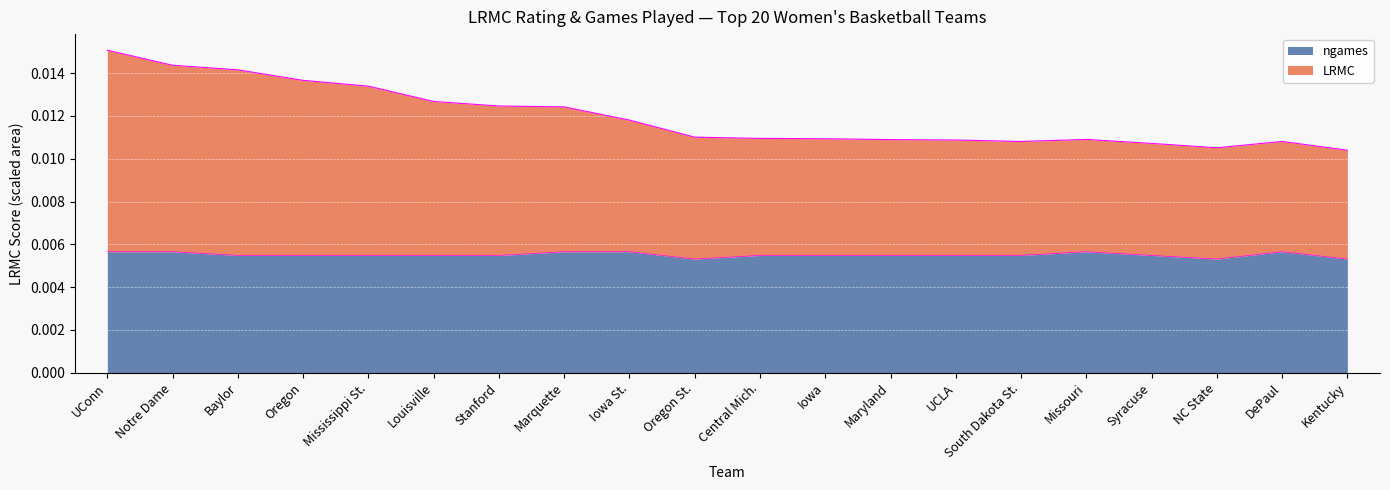

Is it true that ngames equals 0.0 at Baylor?

False